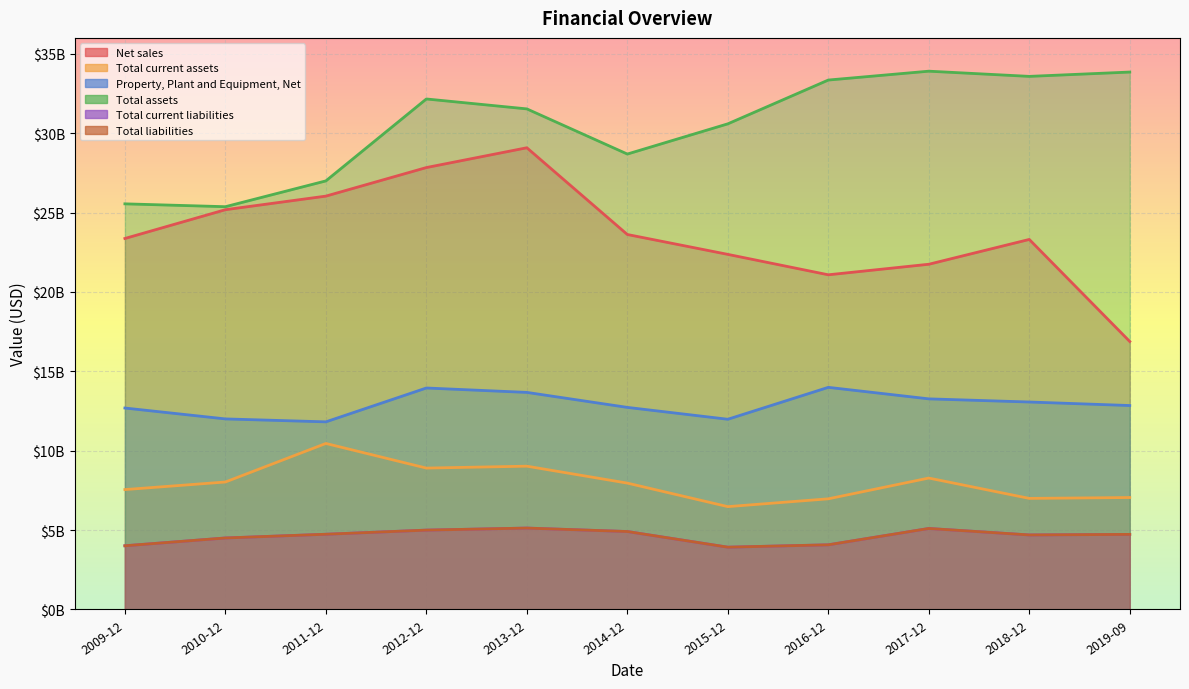

Reading right to left, list all the values displayed in this chart.

Net sales: 16878000000	23306000000	21743000000	21079000000	22365000000	23617000000	29080000000	27833000000	26034000000	25179000000	23366000000
Total current assets: 7051000000	6996000000	8277000000	6969000000	6477000000	7959000000	9025000000	8905000000	10456000000	8028000000	7551000000
Property, Plant and Equipment, Net: 12845000000	13067000000	13265000000	13990000000	11980000000	12728000000	13672000000	13949000000	11817000000	12002000000	12688000000
Total assets: 33848000000	33576000000	33903000000	33345000000	30587000000	28684000000	31528000000	32153000000	26993000000	25368000000	25548000000
Total current liabilities: 4729000000	4694000000	5102000000	4072000000	3924000000	4909000000	5127000000	4998000000	4738000000	4503000000	4012000000
Total liabilities: 4729000000	4694000000	5102000000	4072000000	3924000000	4909000000	5127000000	4998000000	4738000000	4503000000	4012000000